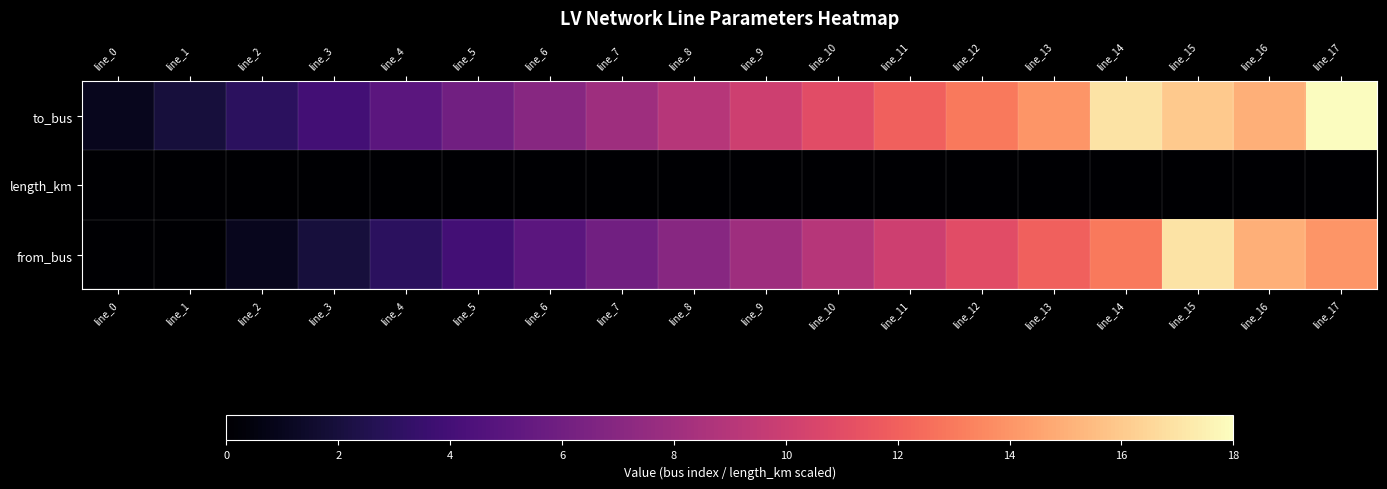

Reading right to left, extract all data points from this chart.

to_bus: line_17=18.0	line_16=15.0	line_15=16.0	line_14=17.0	line_13=14.0	line_12=13.0	line_11=12.0	line_10=11.0	line_9=10.0	line_8=9.0	line_7=8.0	line_6=7.0	line_5=6.0	line_4=5.0	line_3=4.0	line_2=3.0	line_1=2.0	line_0=1.0
length_km: line_17=0.0	line_16=0.0	line_15=0.0	line_14=0.0	line_13=0.0	line_12=0.0	line_11=0.0	line_10=0.0	line_9=0.0	line_8=0.0	line_7=0.0	line_6=0.1	line_5=0.0	line_4=0.0	line_3=0.0	line_2=0.0	line_1=0.0	line_0=0.0
from_bus: line_17=14.0	line_16=15.0	line_15=17.0	line_14=13.0	line_13=12.0	line_12=11.0	line_11=10.0	line_10=9.0	line_9=8.0	line_8=7.0	line_7=6.0	line_6=5.0	line_5=4.0	line_4=3.0	line_3=2.0	line_2=1.0	line_1=0.0	line_0=0.0